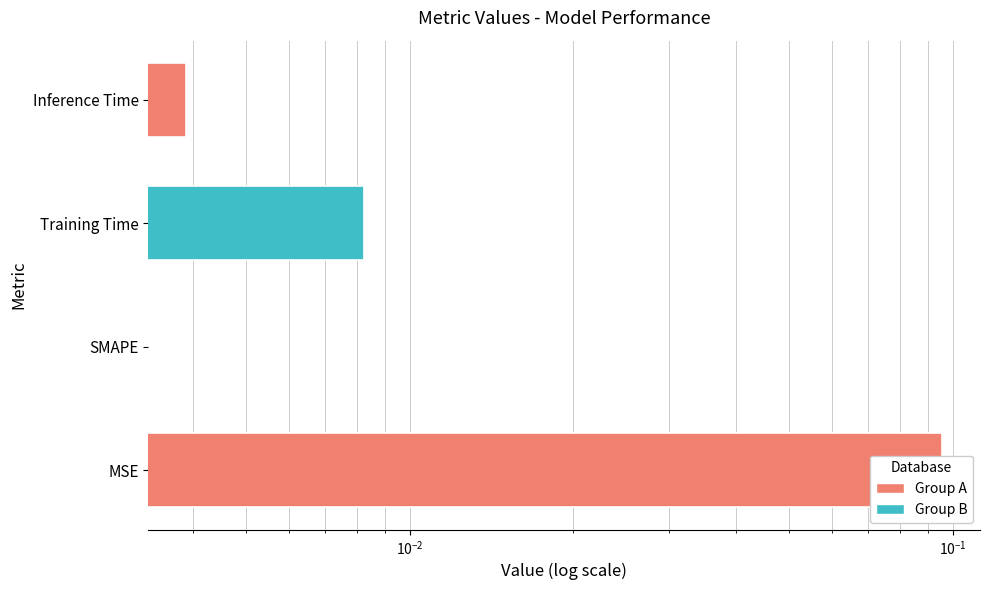

How many series are shown in this chart?

1